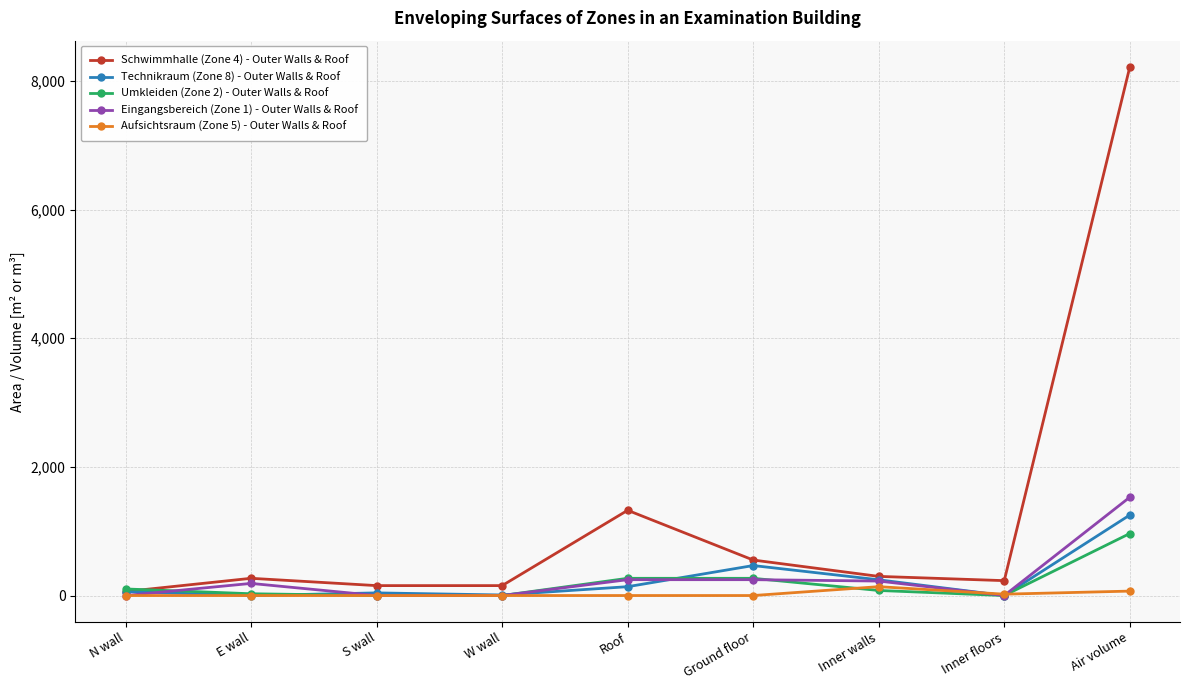

Is the value of Eingangsbereich (Zone 1) - Outer Walls & Roof at W wall greater than the value of Schwimmhalle (Zone 4) - Outer Walls & Roof at Inner walls?

No